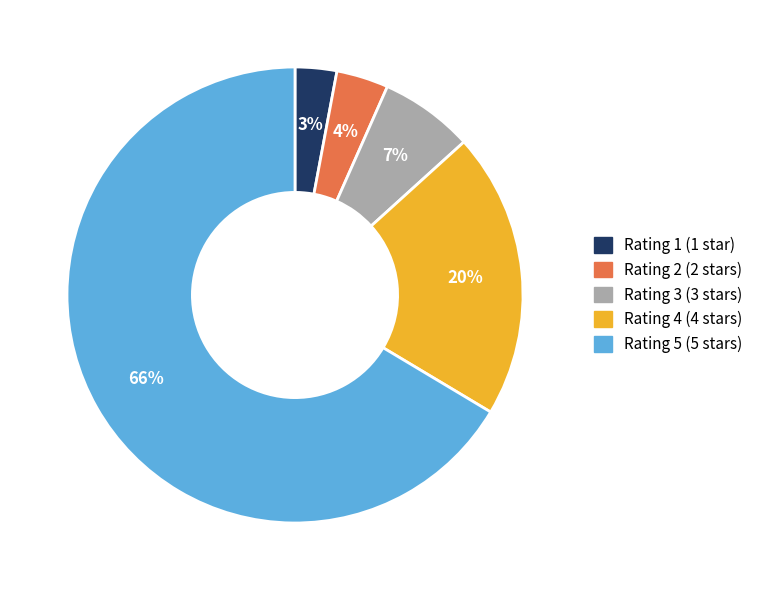

Is there a majority slice in this chart?

Yes